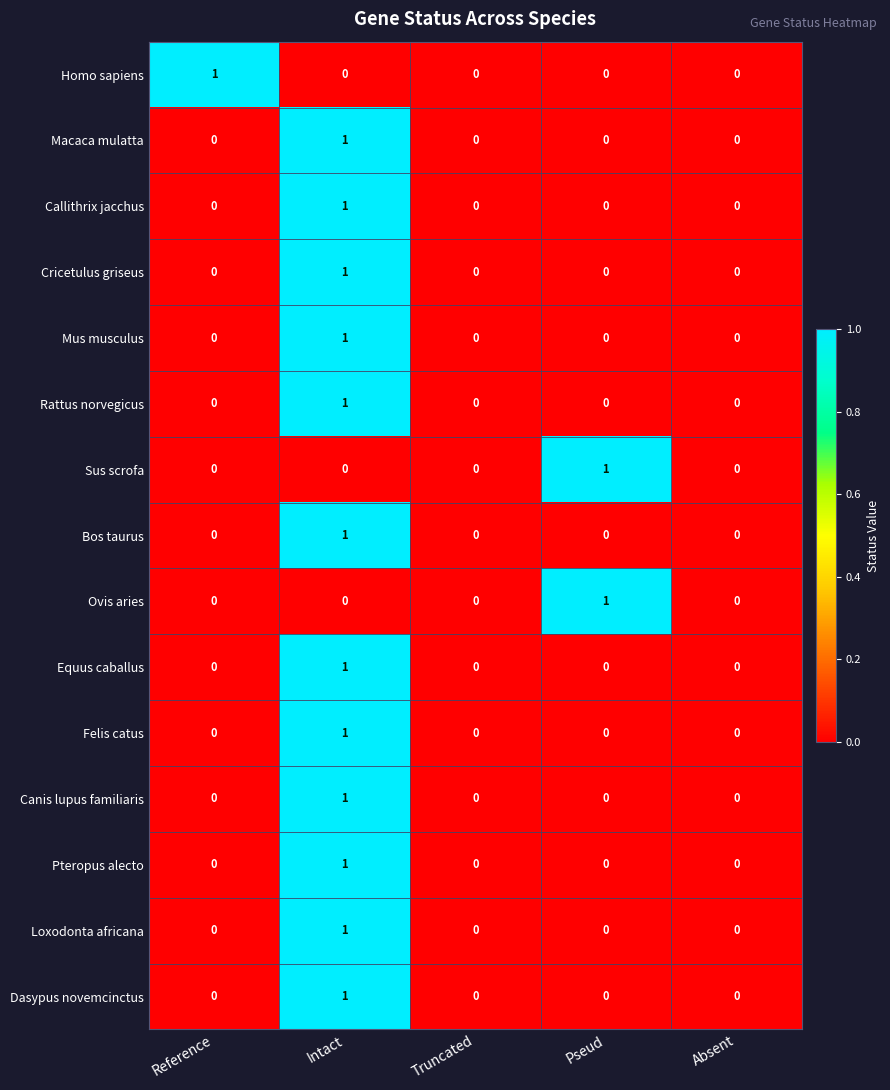

Count the Ovis aries values in the range 0 to 1.

5